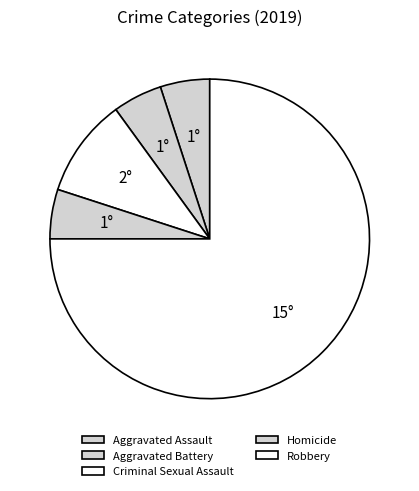

How many slices are in this pie chart?

5